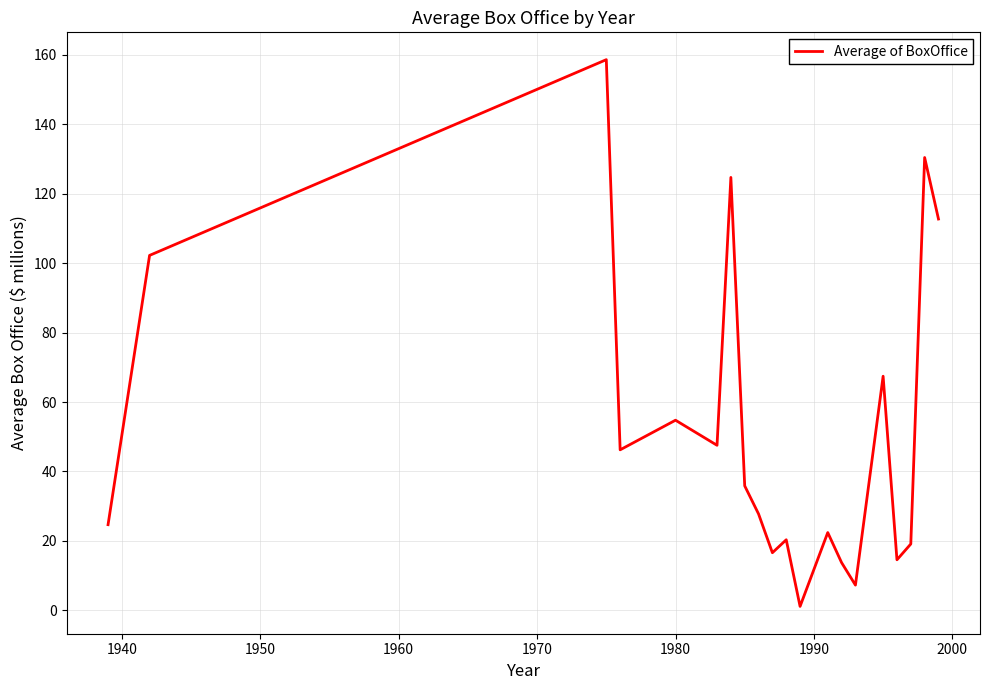

What is the difference between the maximum and minimum values?

157.5